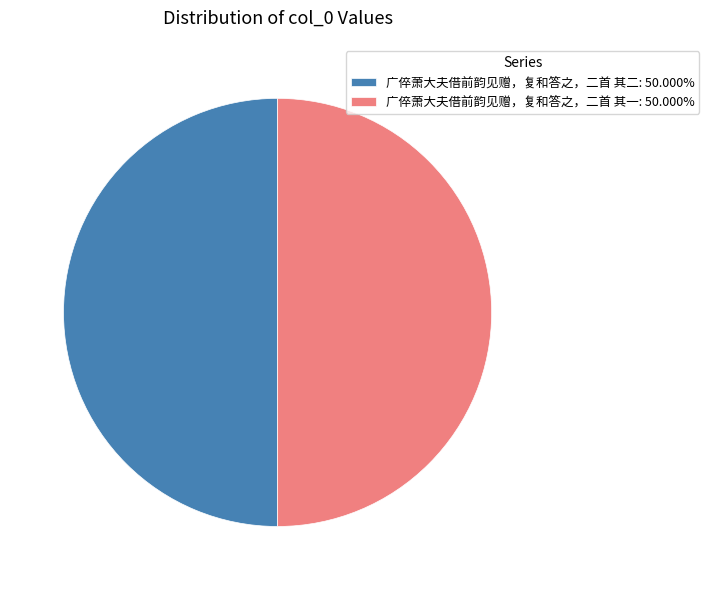

Do 广倅萧大夫借前韵见赠，复和答之，二首 其一: 50.000% and 广倅萧大夫借前韵见赠，复和答之，二首 其二: 50.000% together represent more than half of the pie?

Yes